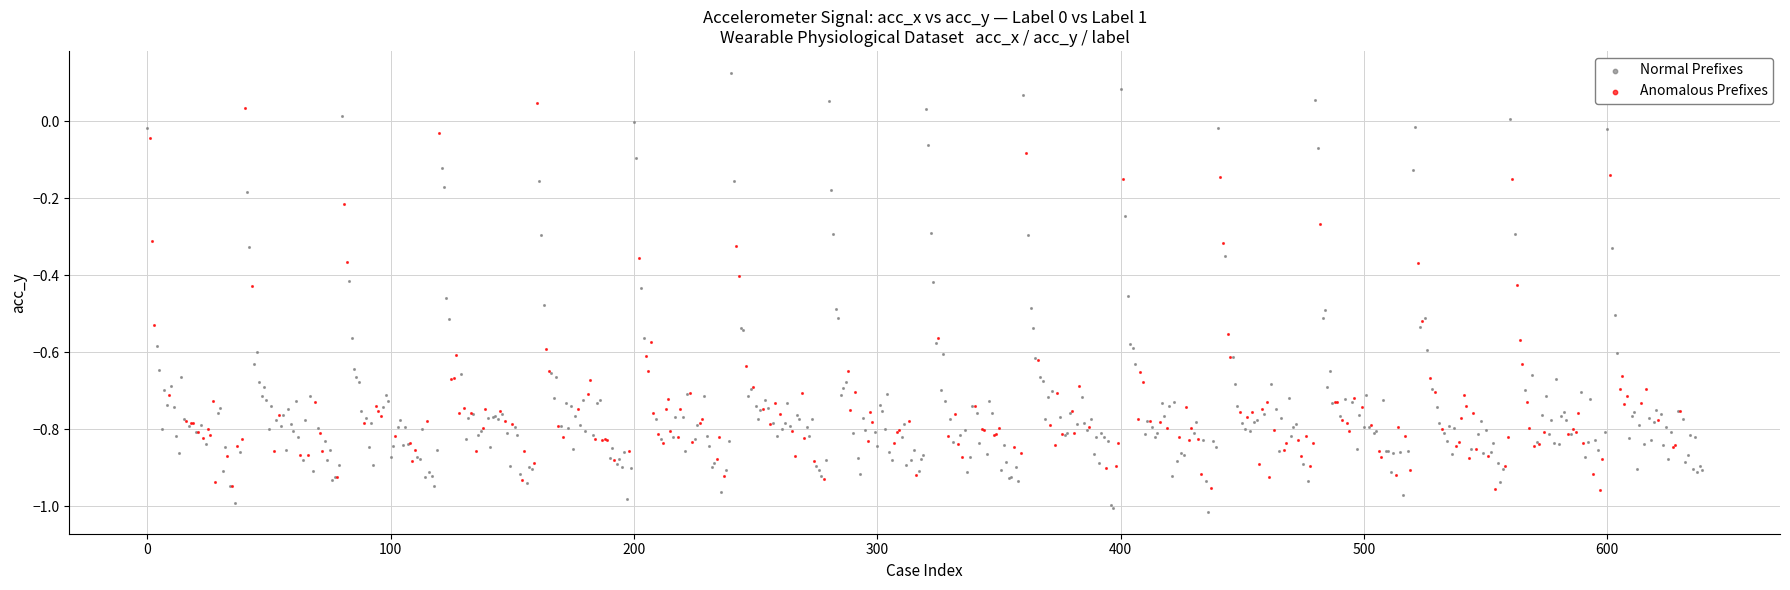

Which series has the largest Y range (max minus min)?

Normal Prefixes